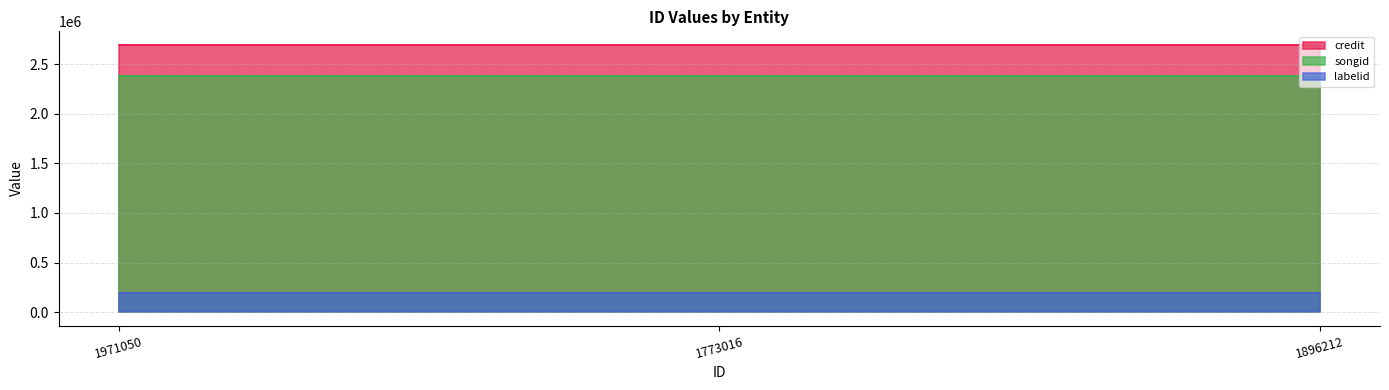

Reading left to right, transcribe all the data shown in this chart.

credit: 1971050=2696417	1773016=2696417	1896212=2696417
songid: 1971050=2376910	1773016=2376910	1896212=2376910
labelid: 1971050=193508	1773016=193508	1896212=193508